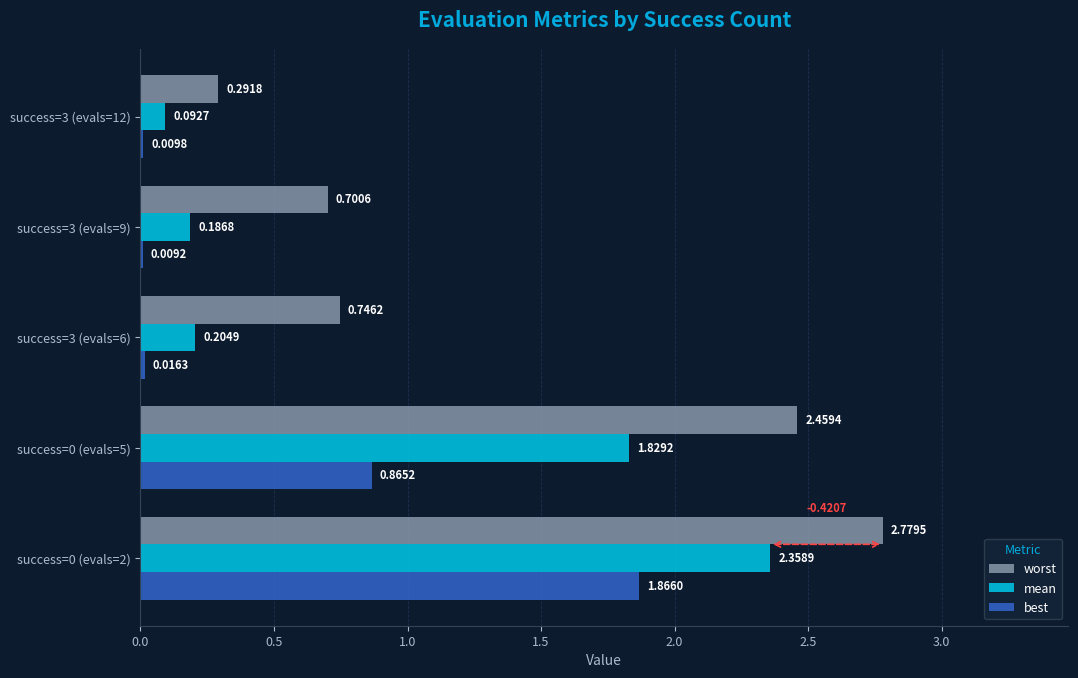

What is the sum of the worst values at success=0 (evals=2) and success=3 (evals=9)?

3.5